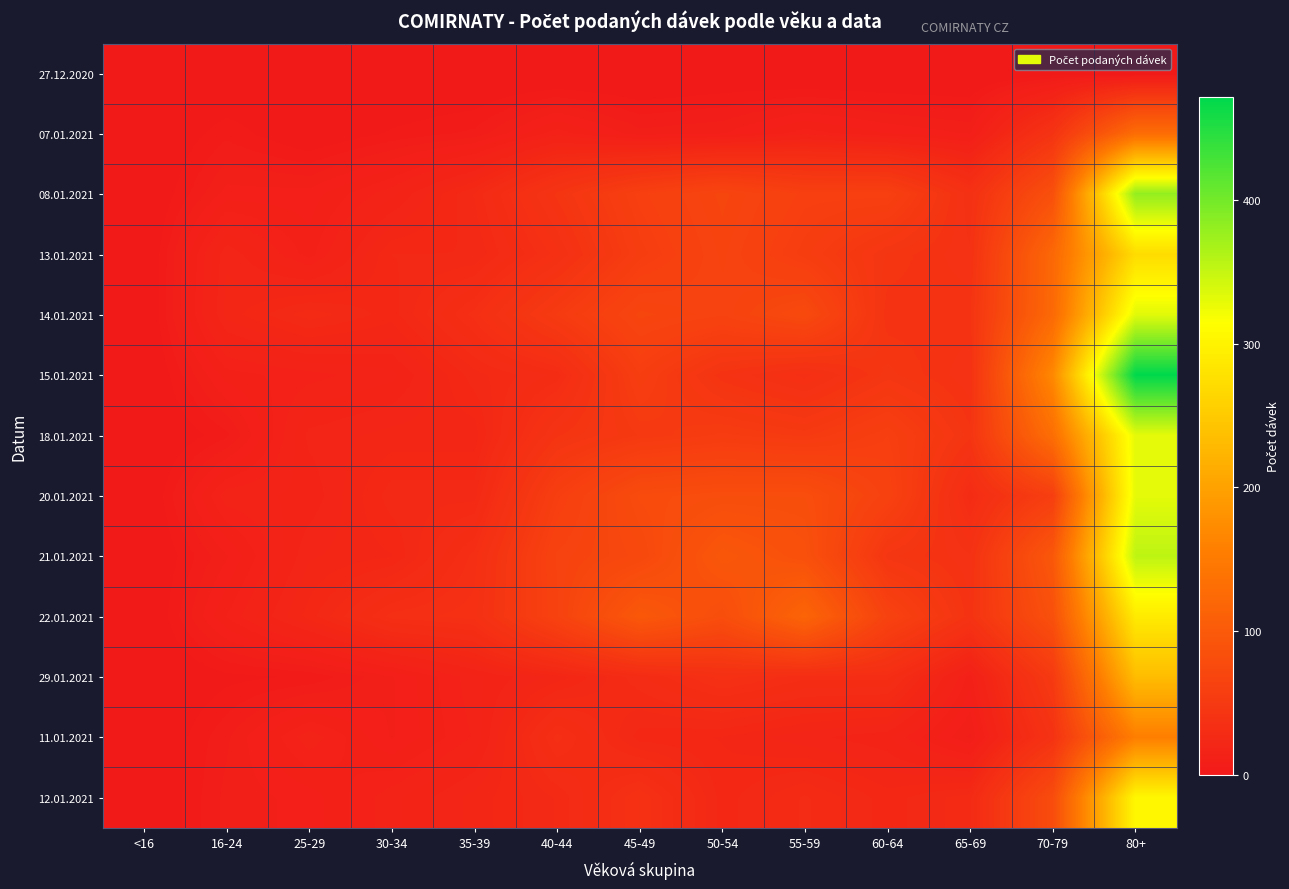

Reading right to left, extract all data points from this chart.

27.12.2020: 80+=0	70-79=2	65-69=0	60-64=0	55-59=0	50-54=1	45-49=0	40-44=0	35-39=0	30-34=0	25-29=1	16-24=0	<16=0
07.01.2021: 80+=129	70-79=41	65-69=9	60-64=11	55-59=14	50-54=9	45-49=8	40-44=14	35-39=6	30-34=4	25-29=1	16-24=5	<16=0
08.01.2021: 80+=381	70-79=85	65-69=37	60-64=60	55-59=60	50-54=69	45-49=60	40-44=43	35-39=26	30-34=16	25-29=10	16-24=10	<16=0
13.01.2021: 80+=272	70-79=122	65-69=39	60-64=44	55-59=56	50-54=67	45-49=56	40-44=36	35-39=24	30-34=24	25-29=12	16-24=20	<16=0
14.01.2021: 80+=333	70-79=124	65-69=42	60-64=41	55-59=75	50-54=65	45-49=69	40-44=52	35-39=34	30-34=23	25-29=27	16-24=21	<16=0
15.01.2021: 80+=472	70-79=169	65-69=39	60-64=45	55-59=34	50-54=41	45-49=57	40-44=30	35-39=25	30-34=16	25-29=14	16-24=12	<16=0
18.01.2021: 80+=331	70-79=132	65-69=43	60-64=59	55-59=51	50-54=54	45-49=50	40-44=42	35-39=21	30-34=21	25-29=19	16-24=5	<16=0
20.01.2021: 80+=331	70-79=58	65-69=30	60-64=63	55-59=81	50-54=81	45-49=78	40-44=58	35-39=25	30-34=25	25-29=17	16-24=16	<16=0
21.01.2021: 80+=355	70-79=97	65-69=39	60-64=45	55-59=86	50-54=96	45-49=73	40-44=65	35-39=34	30-34=22	25-29=20	16-24=9	<16=0
22.01.2021: 80+=290	70-79=86	65-69=41	60-64=64	55-59=117	50-54=81	45-49=98	40-44=64	35-39=36	30-34=34	25-29=23	16-24=13	<16=0
29.01.2021: 80+=233	70-79=51	65-69=12	60-64=32	55-59=32	50-54=36	45-49=29	40-44=21	35-39=16	30-34=9	25-29=4	16-24=3	<16=0
11.01.2021: 80+=156	70-79=40	65-69=7	60-64=17	55-59=19	50-54=22	45-49=23	40-44=34	35-39=15	30-34=9	25-29=16	16-24=7	<16=0
12.01.2021: 80+=306	70-79=79	65-69=27	60-64=23	55-59=28	50-54=23	45-49=37	40-44=26	35-39=21	30-34=16	25-29=10	16-24=8	<16=0